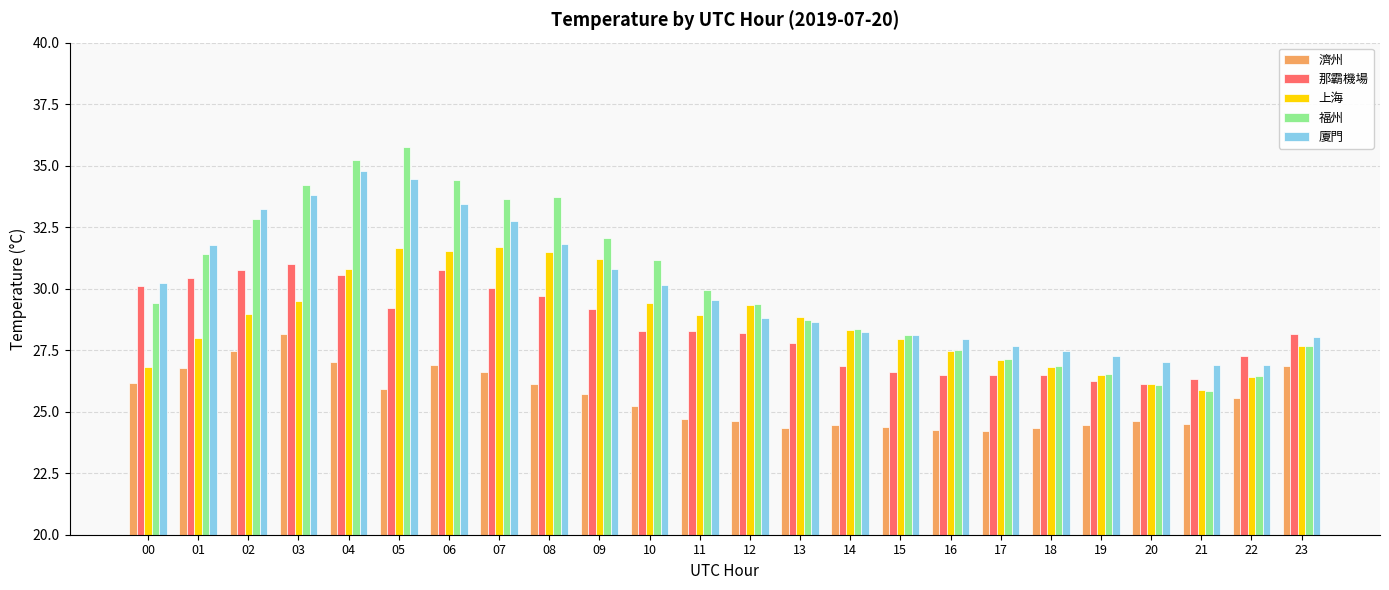

The value of 濟州 at 20 is 24.6. True or false?

True